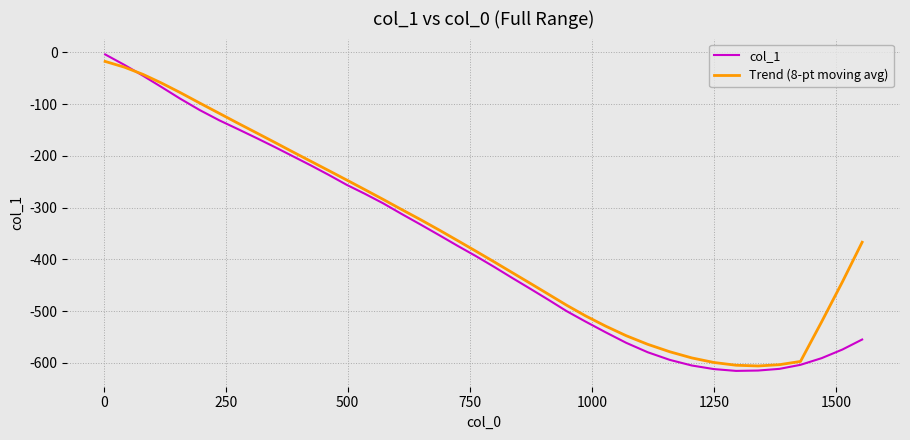

Rank the series by their average value, from highest to lowest.

Trend (8-pt moving avg), col_1